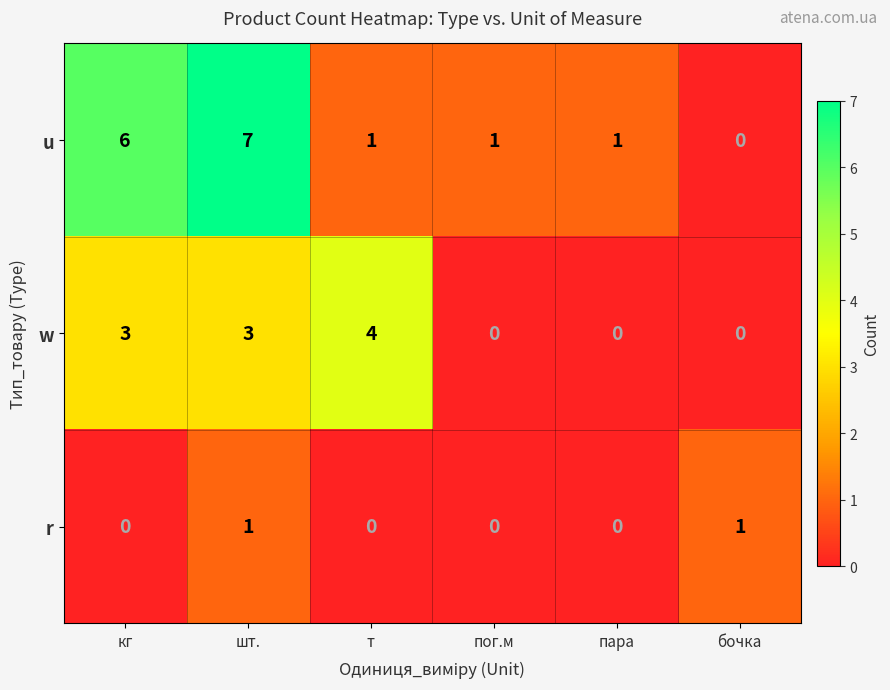

What is the difference between the u values at т and шт.?

6